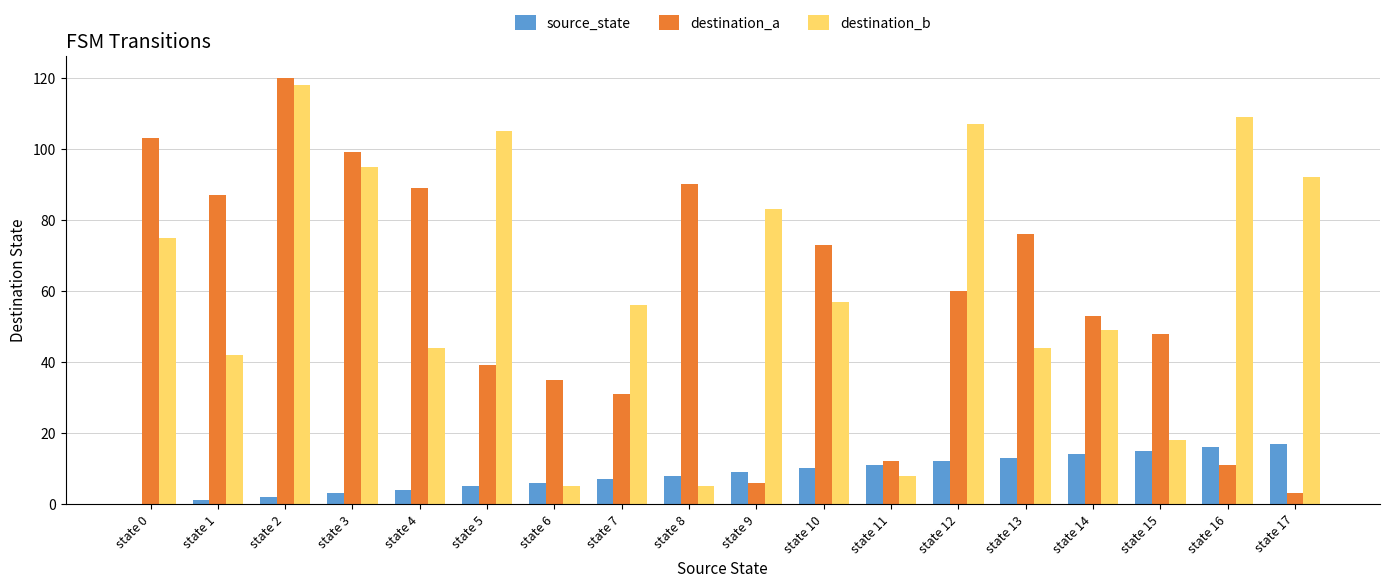

How many distinct data groups are displayed?

3